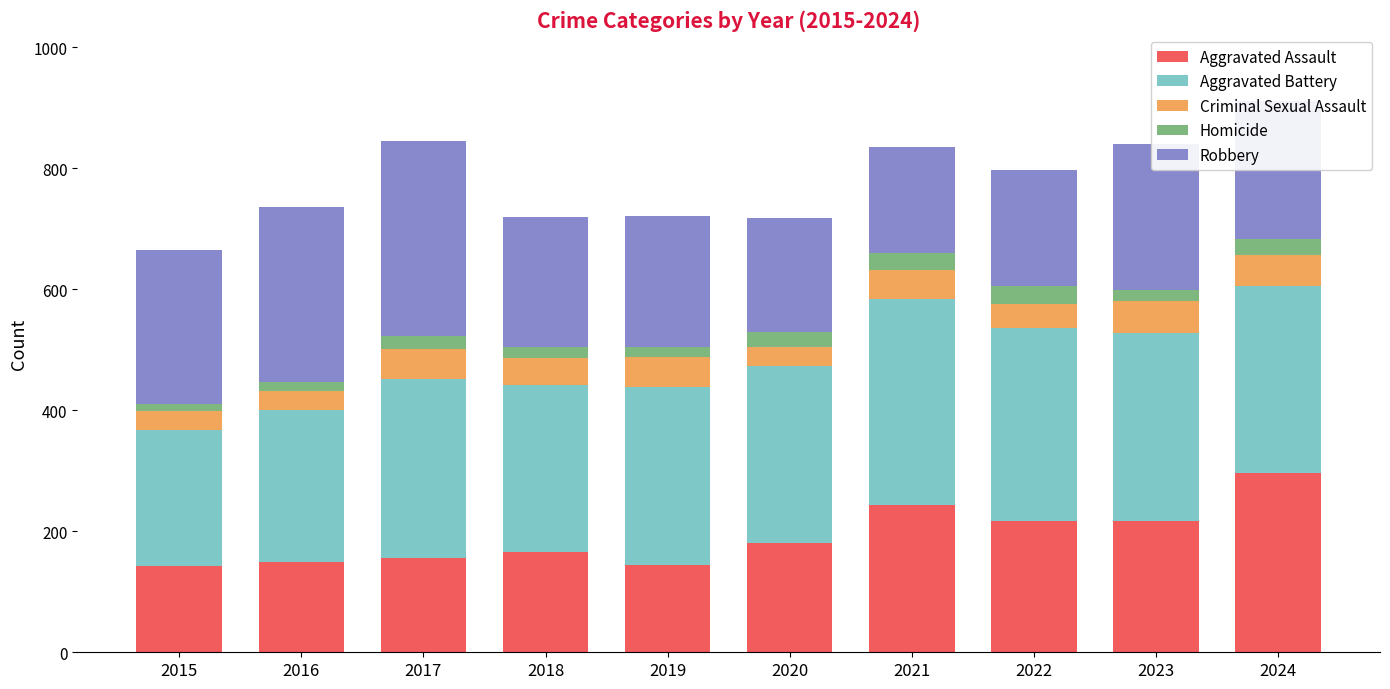

What is the average value of the Aggravated Assault series?

191